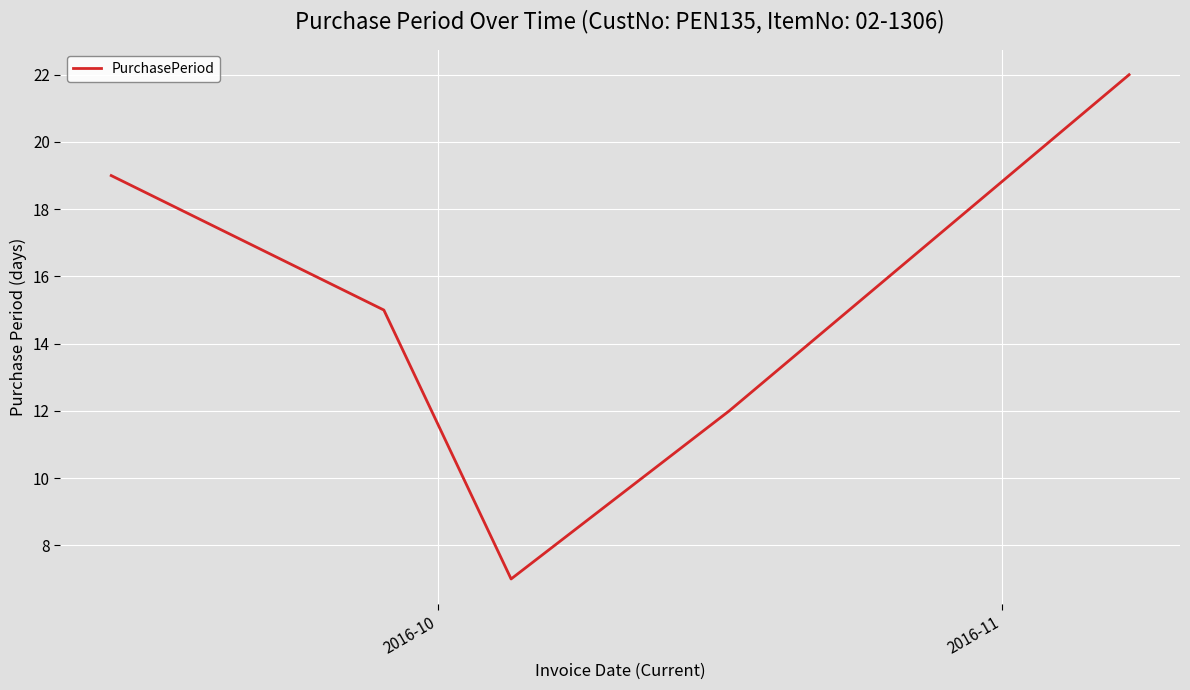

True or false: there are more than 0 points higher than both neighbors.

False